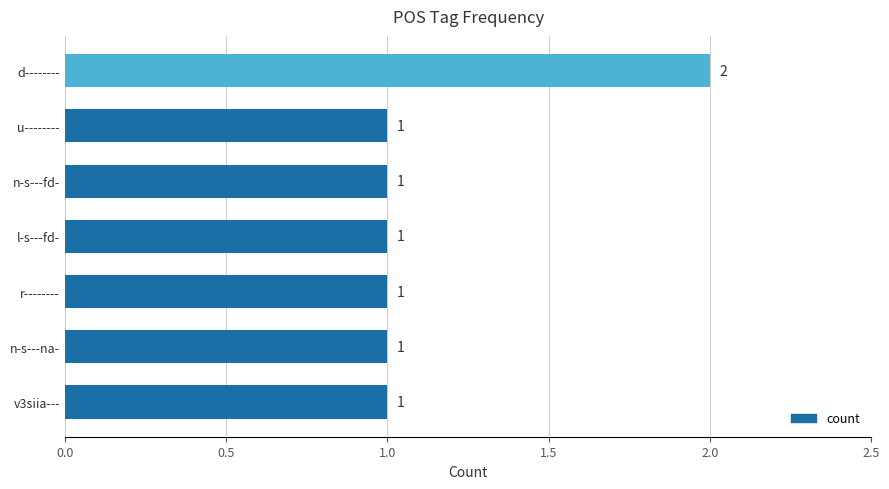

True or false: the data shows 1 at r--------.

True